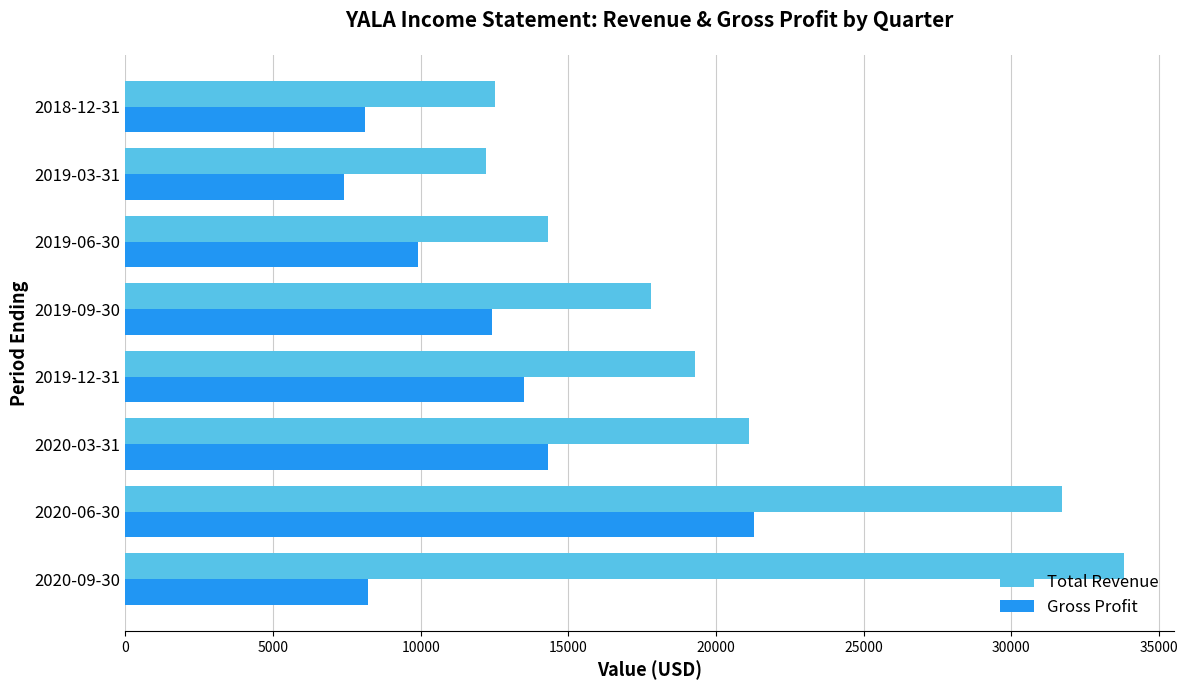

At which label is Gross Profit closest to 14350?

2020-03-31